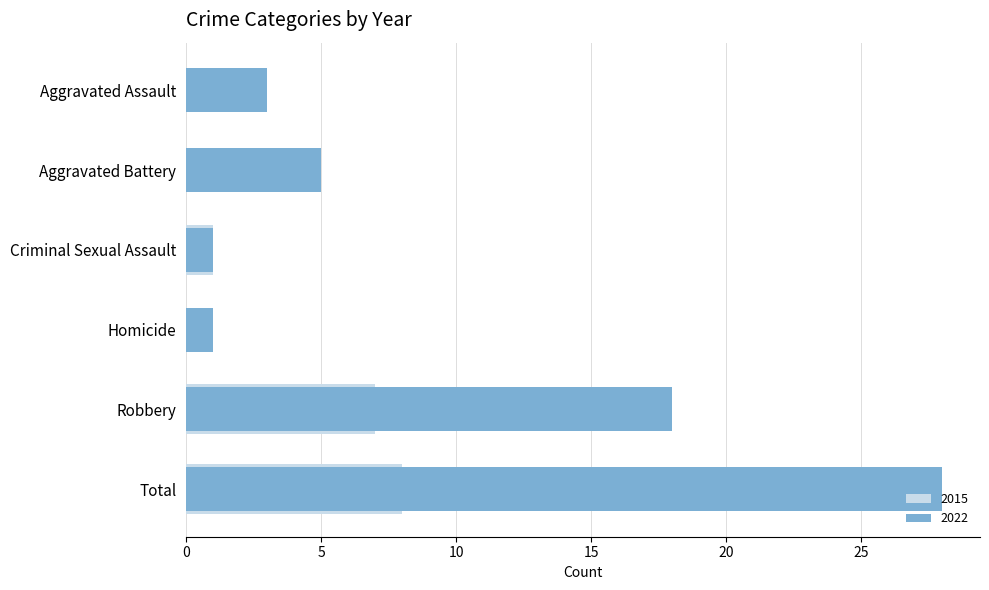

What are all the series names shown in the legend?

2022, 2015